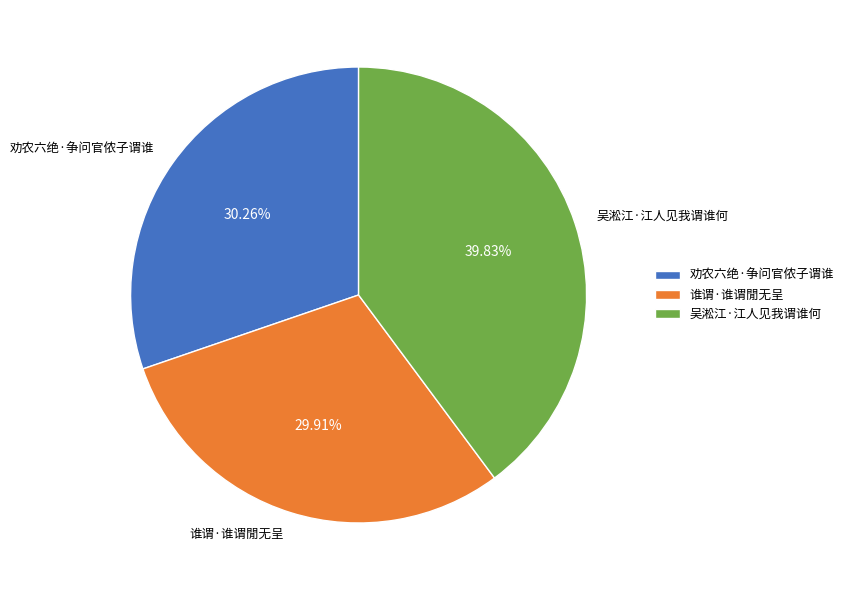

The 劝农六绝·争问官侬子谓谁 slice represents 30% of the pie. True or false?

True